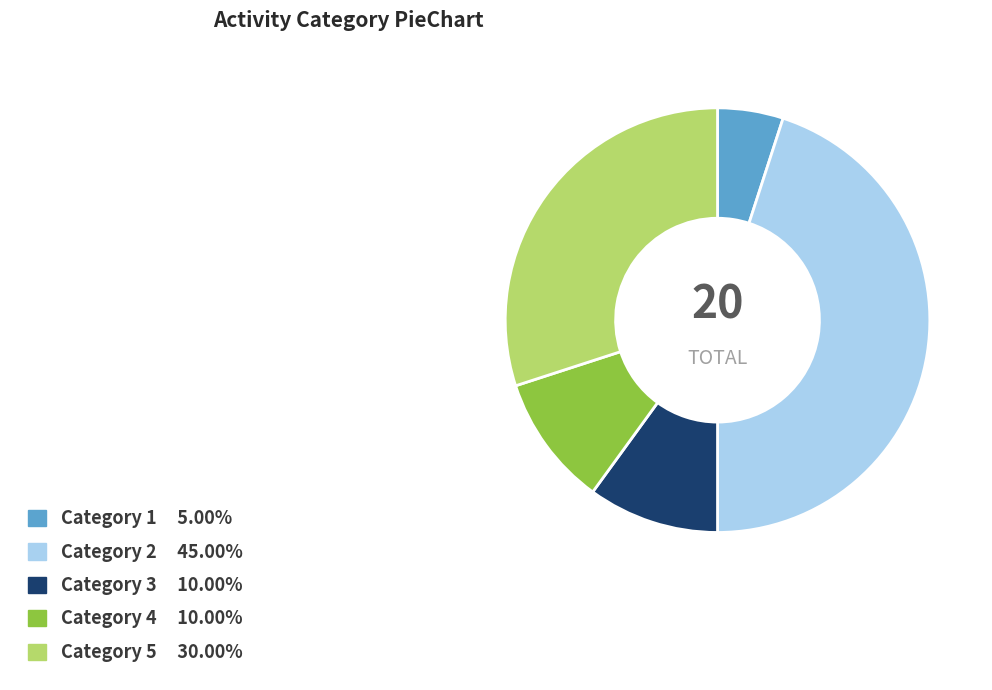

Is there any slice that represents more than half of the pie?

No